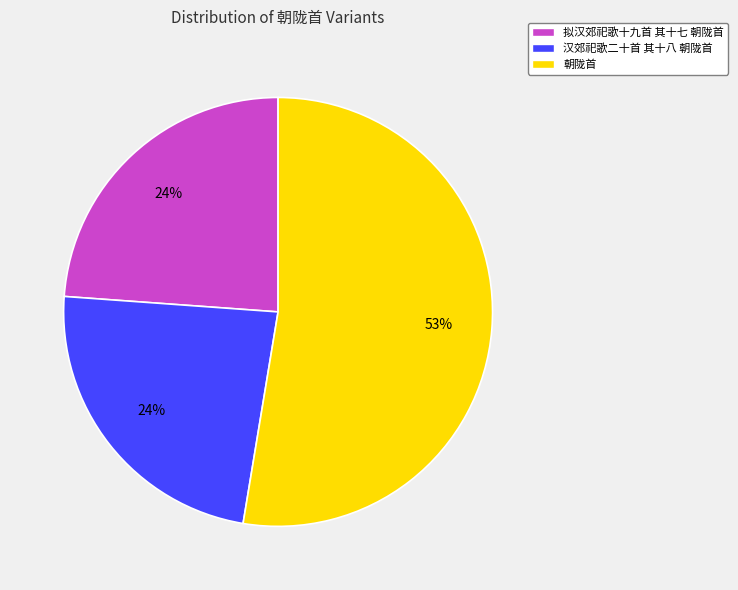

To the nearest percent, what is the difference between the largest and smallest slice percentages?

29%